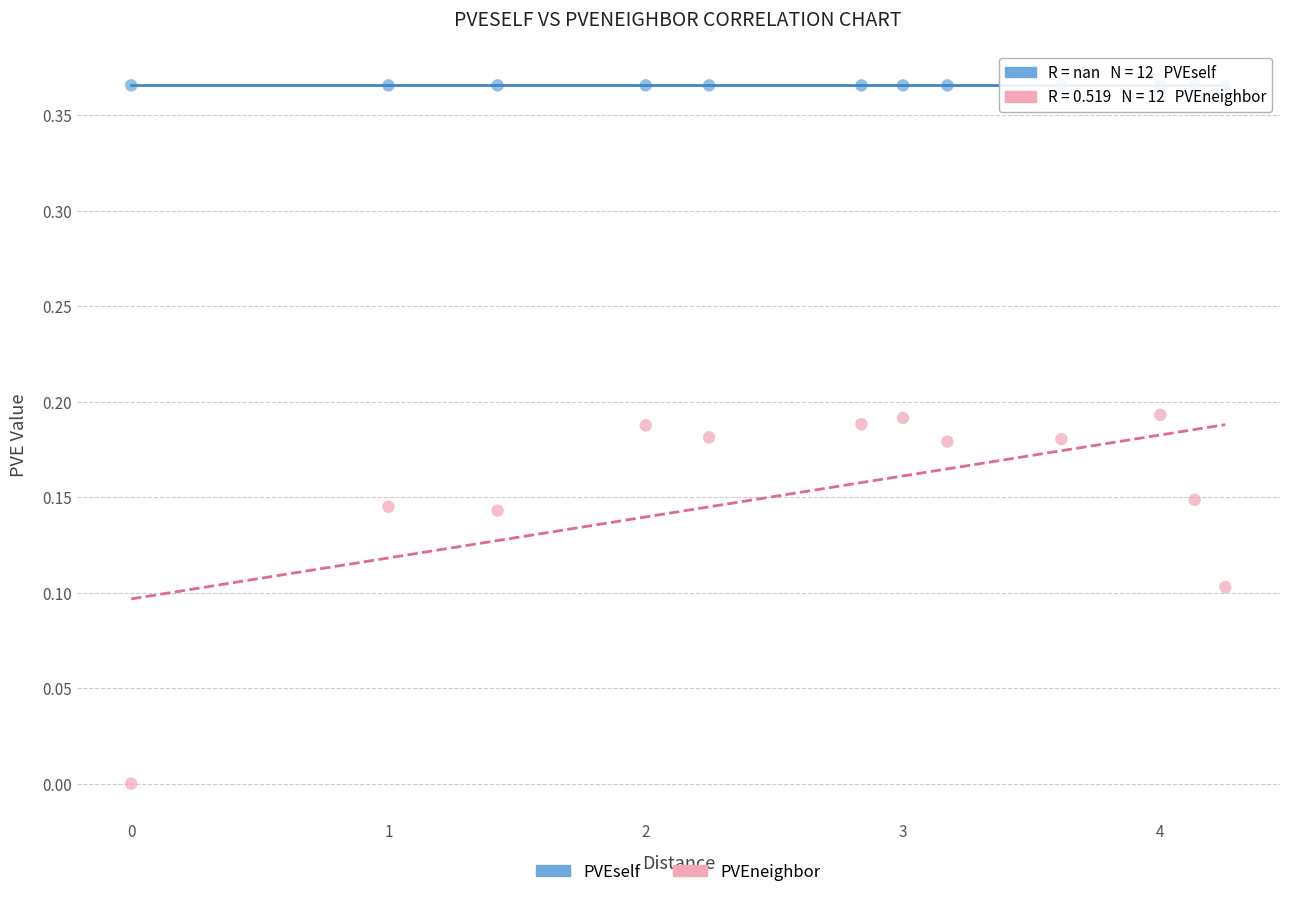

Which series reaches the maximum Y coordinate?

PVEself